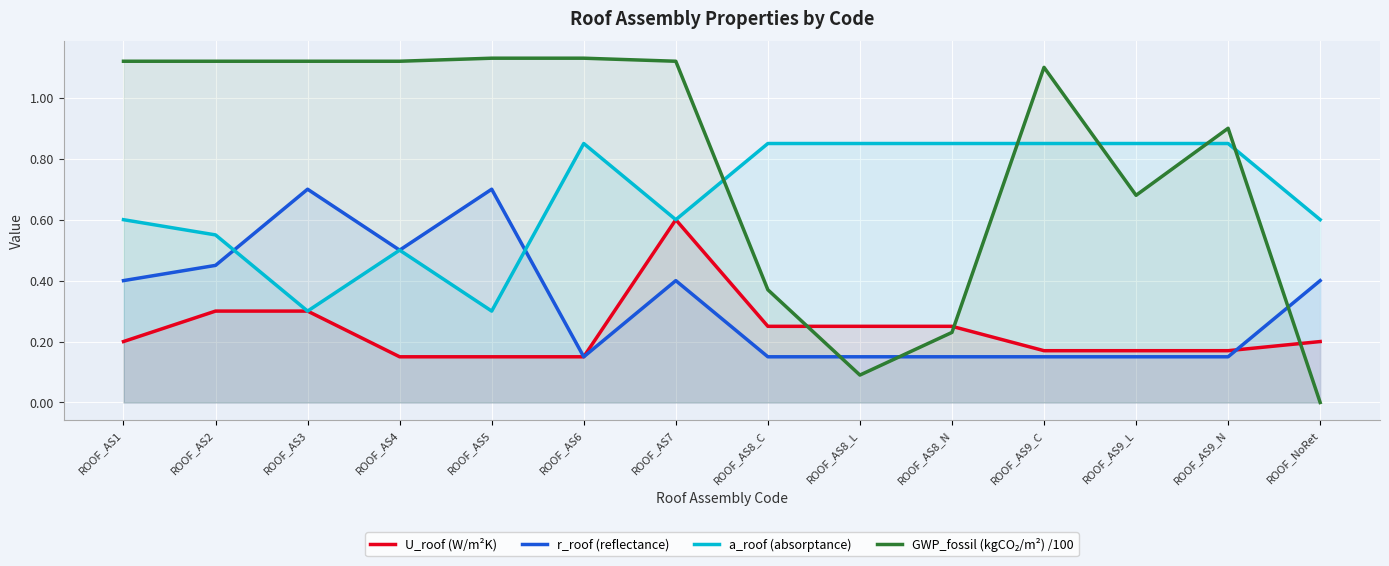

Rank the categories by a_roof (absorptance) value from highest to lowest.

ROOF_AS6, ROOF_AS8_C, ROOF_AS8_L, ROOF_AS8_N, ROOF_AS9_C, ROOF_AS9_L, ROOF_AS9_N, ROOF_AS1, ROOF_AS7, ROOF_NoRet, ROOF_AS2, ROOF_AS4, ROOF_AS3, ROOF_AS5